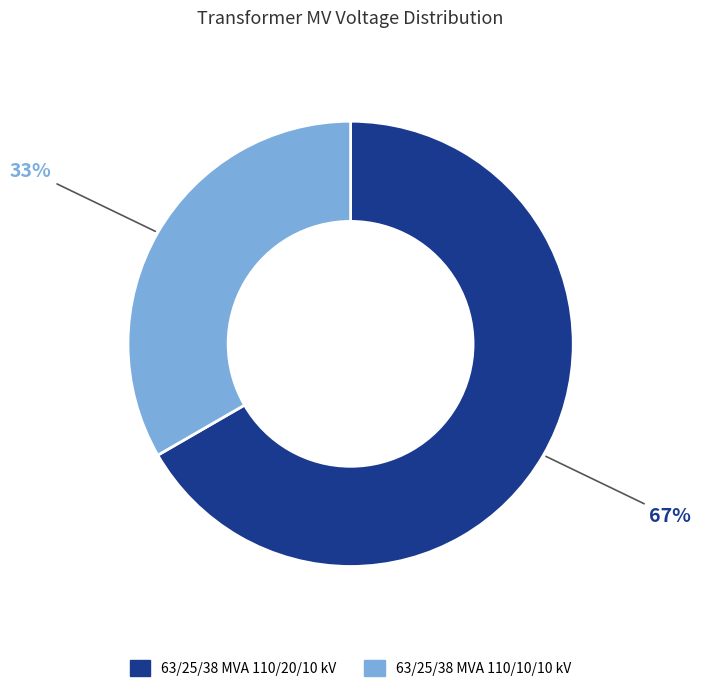

Combined, do 63/25/38 MVA 110/10/10 kV and 63/25/38 MVA 110/20/10 kV account for over 50%?

Yes